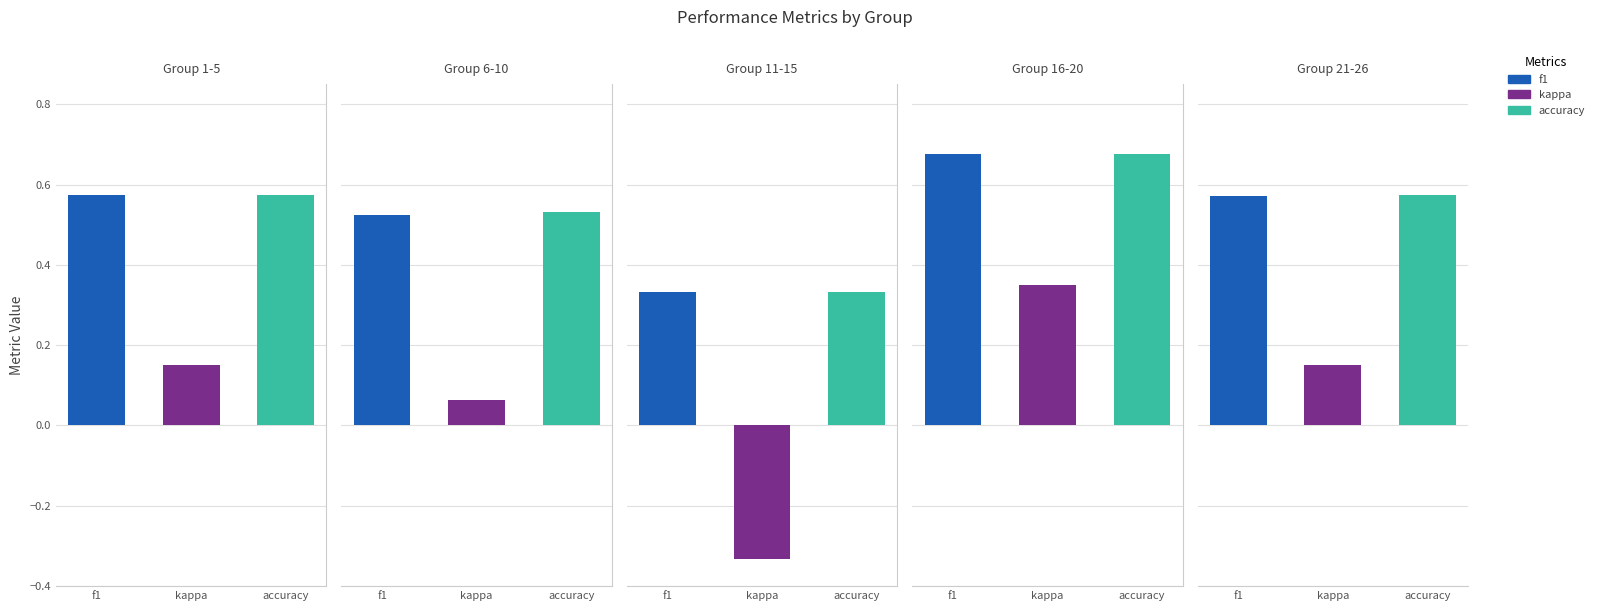

Rank the series by their maximum value, from highest to lowest.

accuracy, f1, kappa